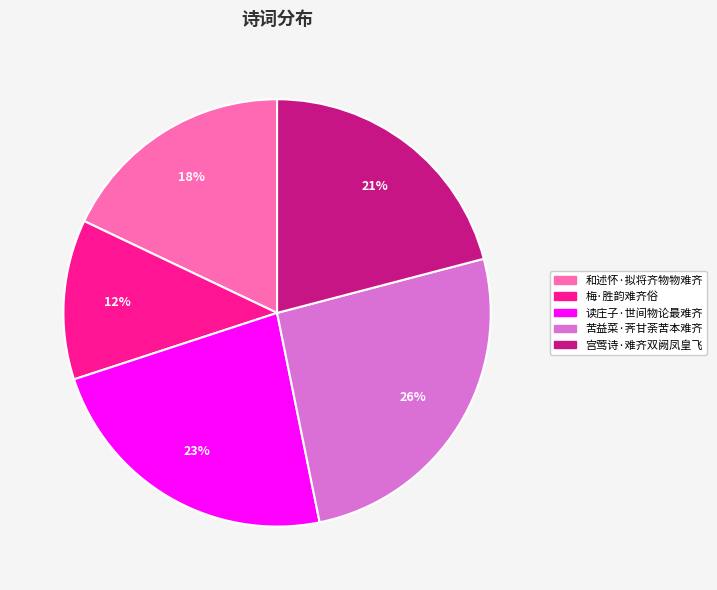

Do 宫莺诗·难齐双阙凤皇飞 and 和述怀·拟将齐物物难齐 together represent more than half of the pie?

No